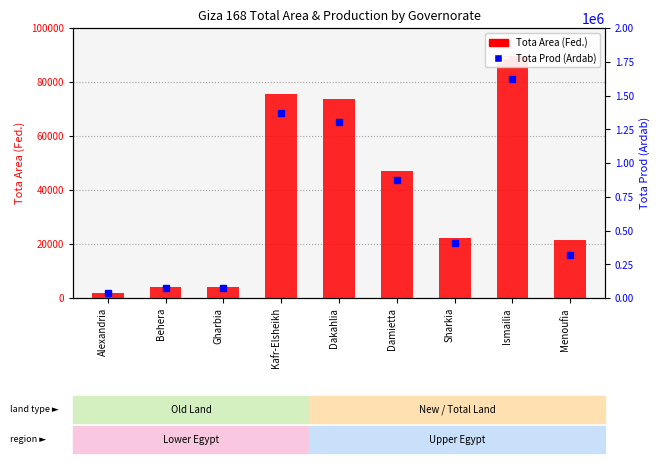

Which series changed the most between Gharbia and Menoufia?

Giza 168 Tota Prod (Ardab)